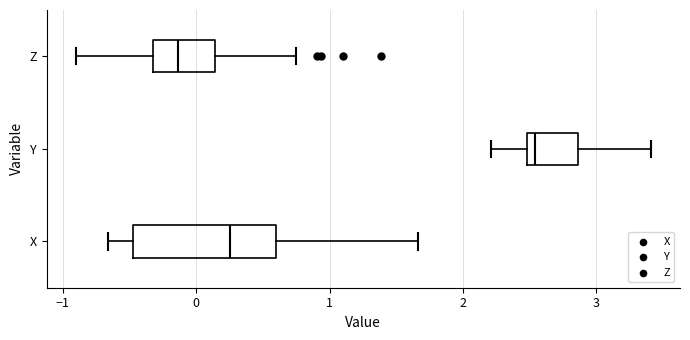

Which box's median line is the furthest to the right?

Y